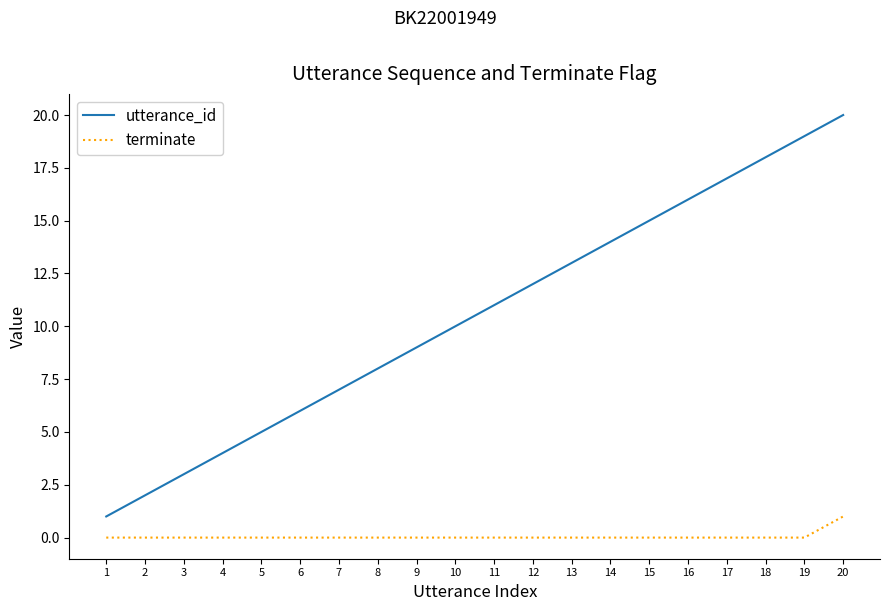

Is it true that terminate equals 0 at 7?

True